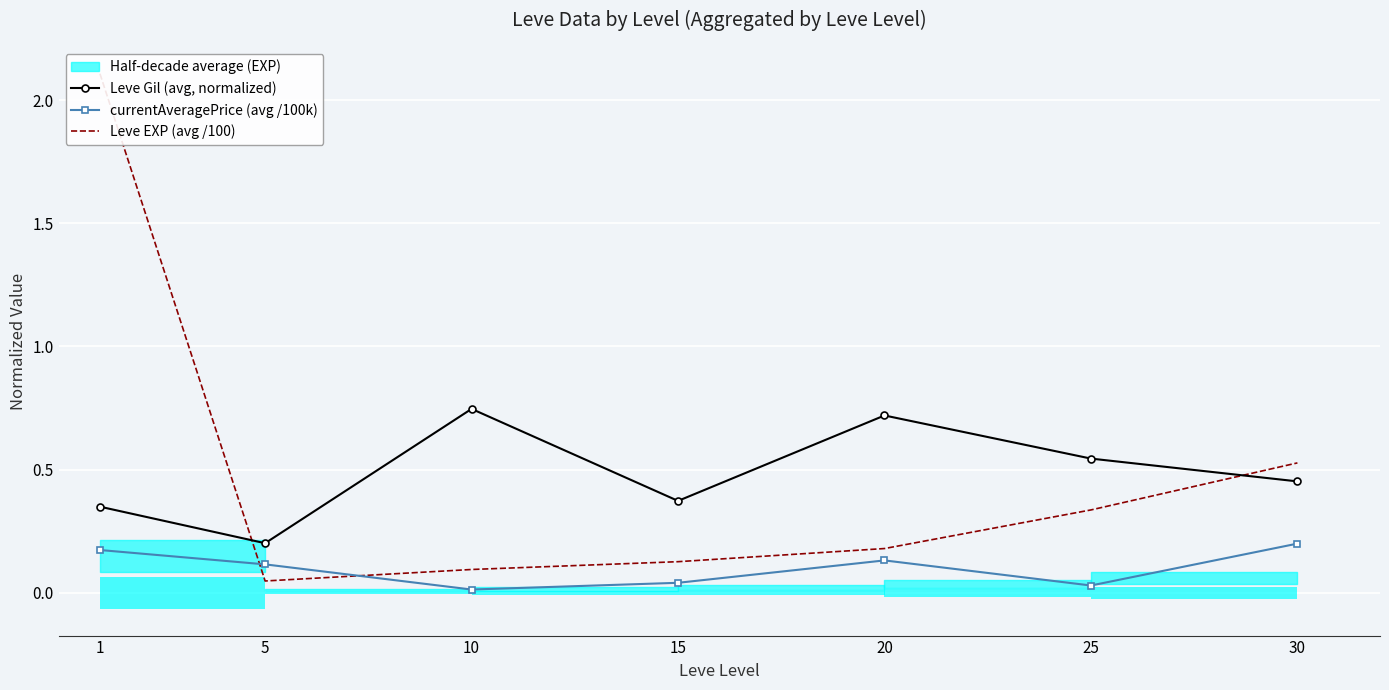

At which category is the sum across all series the highest?

1